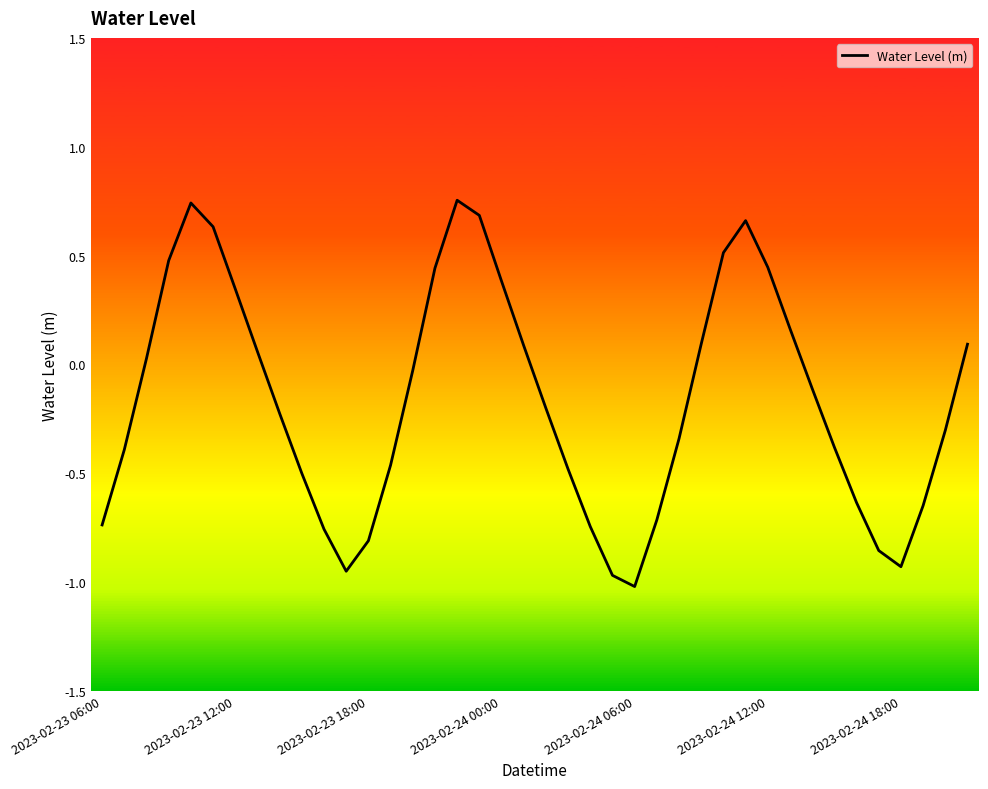

What is the difference between the maximum and minimum values?

1.8